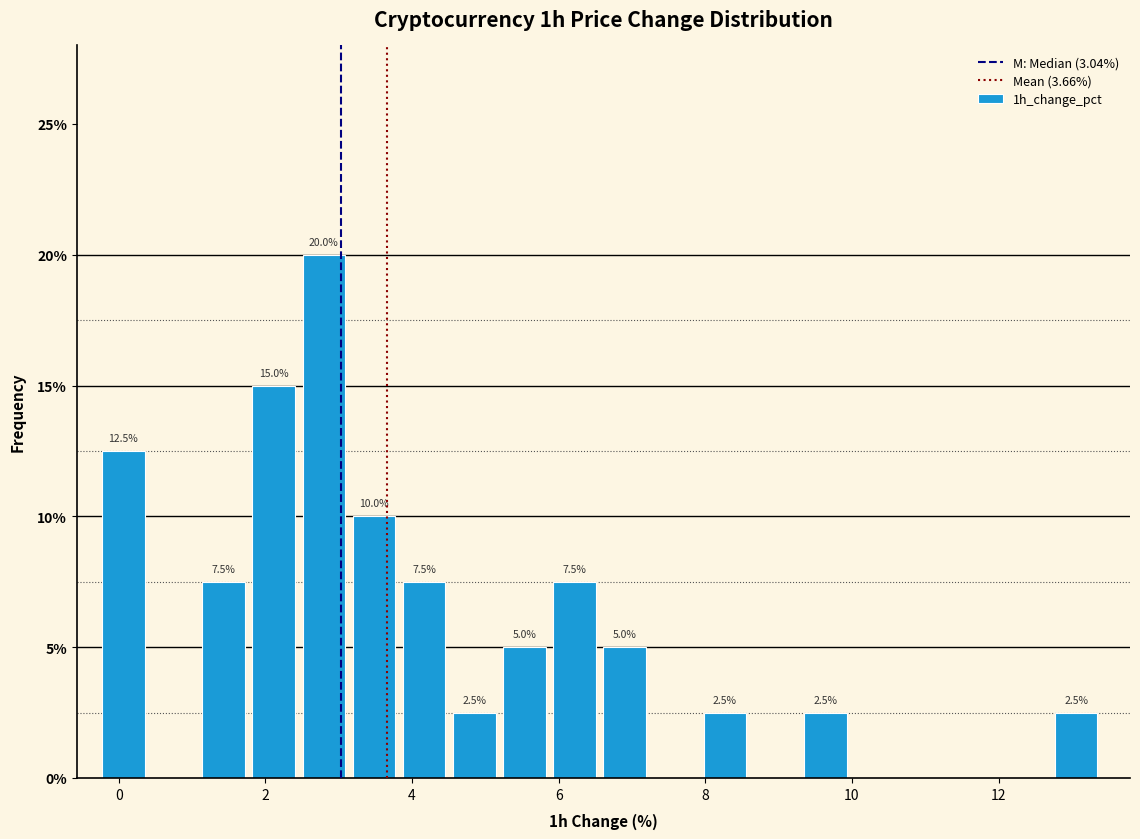

Around what value on the x-axis is the tallest bar? Give the approximate position of its centre, as read against the axis.

2.8